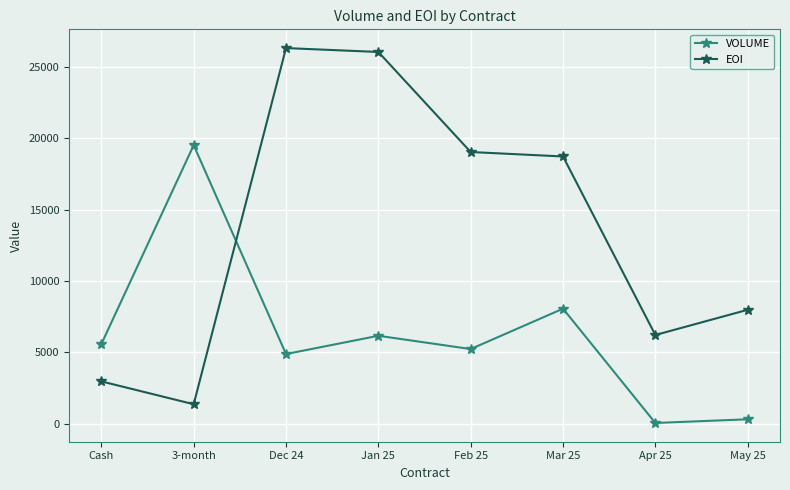

Is the value of VOLUME at Jan 25 greater than the value of EOI at Dec 24?

No